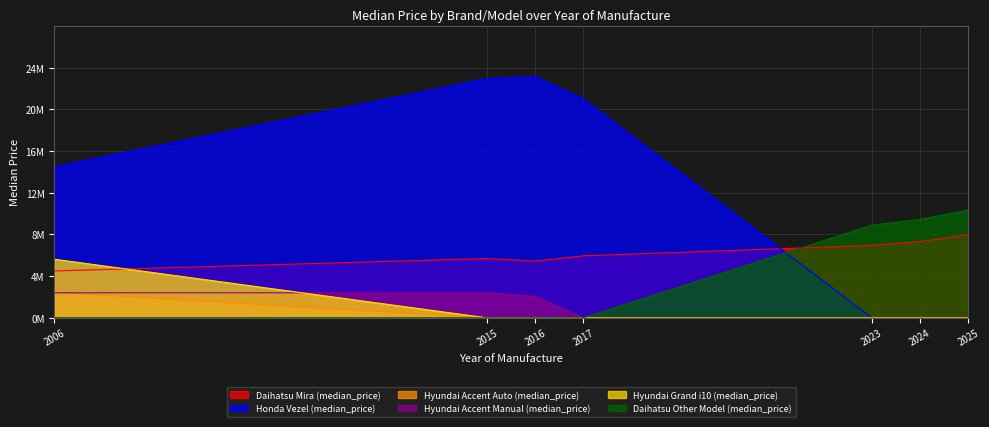

How many times do Daihatsu Mira (median_price) and Hyundai Grand i10 (median_price) cross each other?

1